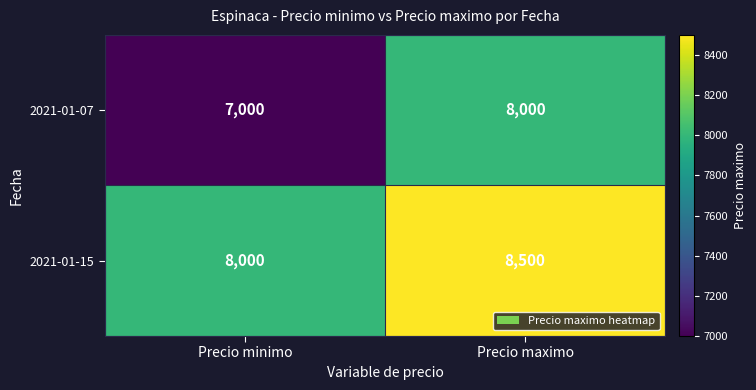

The 2021-01-07 series shows 8000 at Precio maximo. True or false?

True